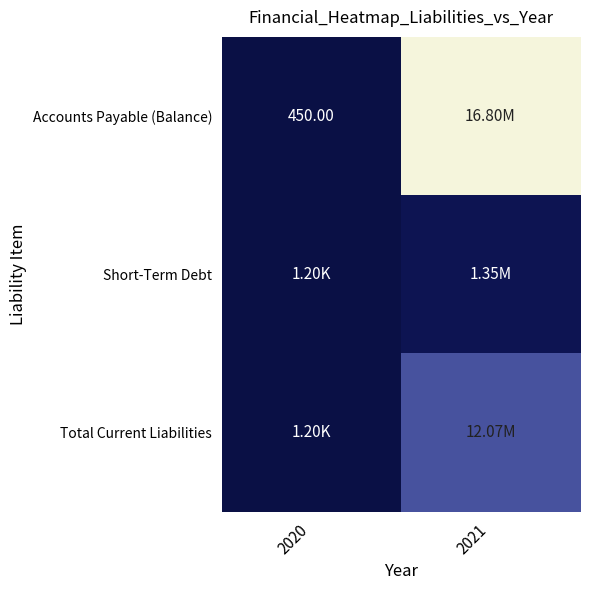

What is the difference between the Accounts Payable (Balance) values at 2020 and 2021?

16801324